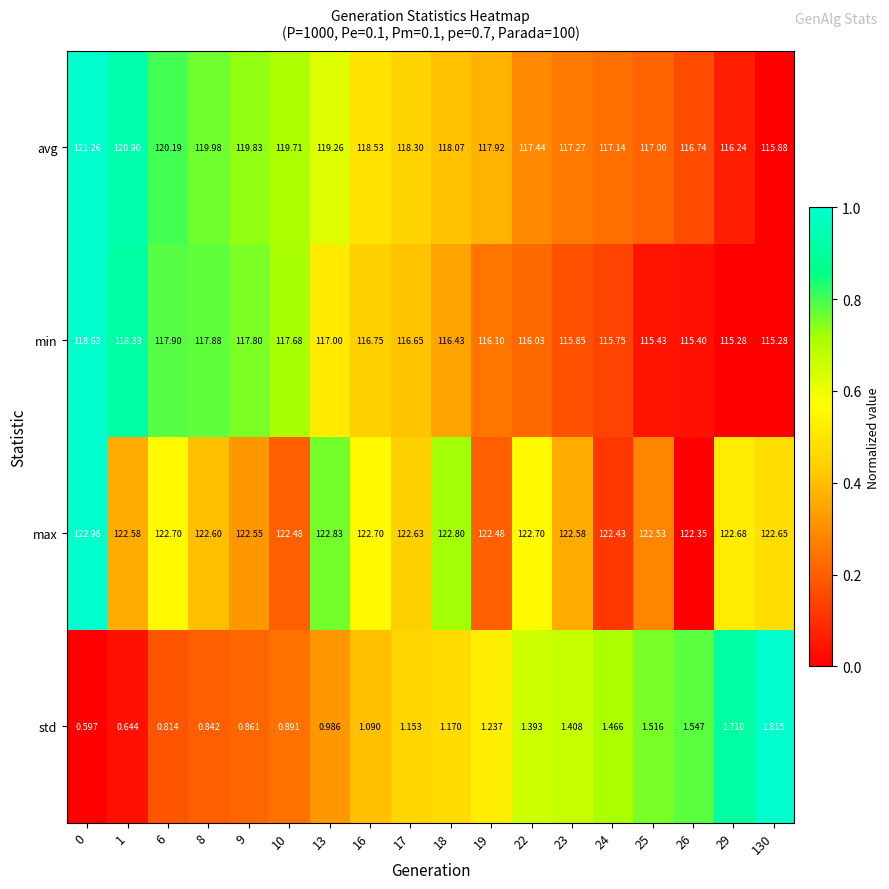

Count the number of data series in this chart.

4